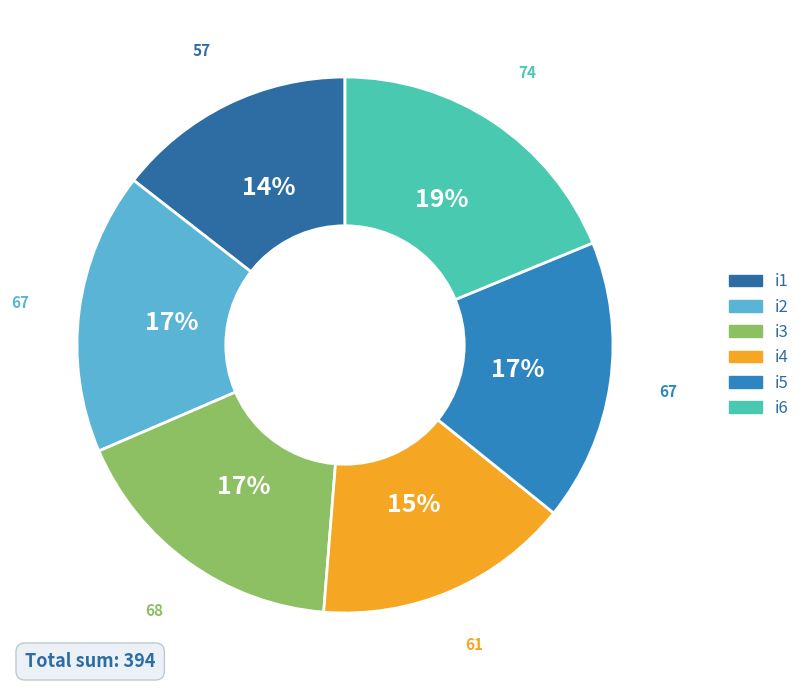

How many slices are in this pie chart?

6